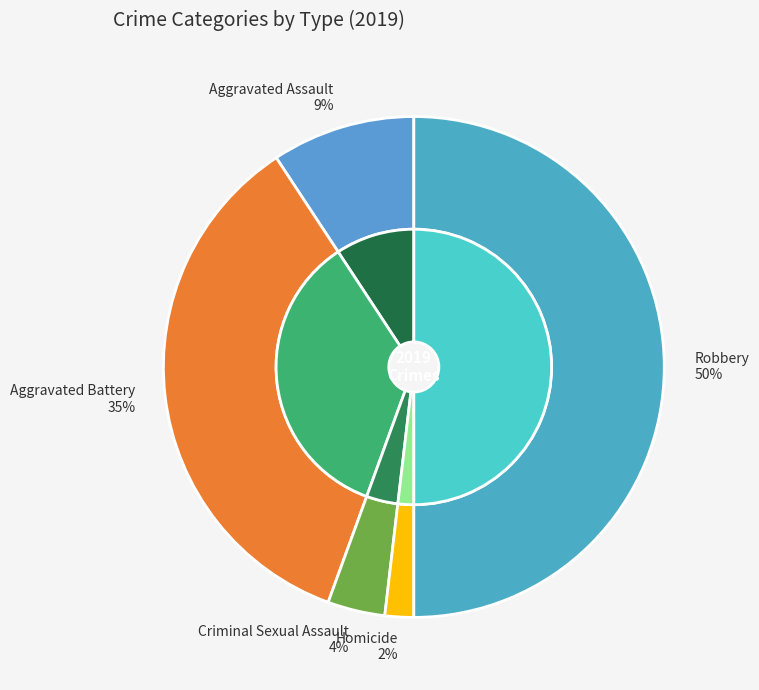

The Aggravated Assault slice represents 1% of the pie. True or false?

False